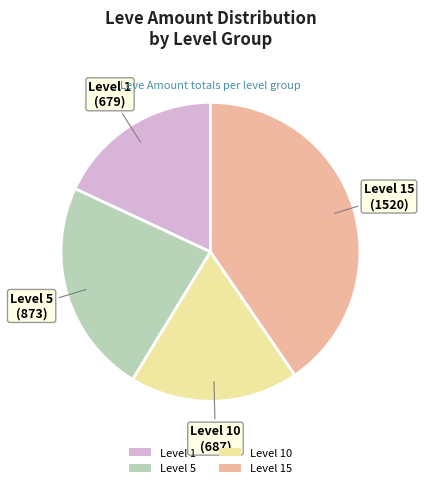

What is the ratio of the value at Level 5 to the value at Level 10?

1.3